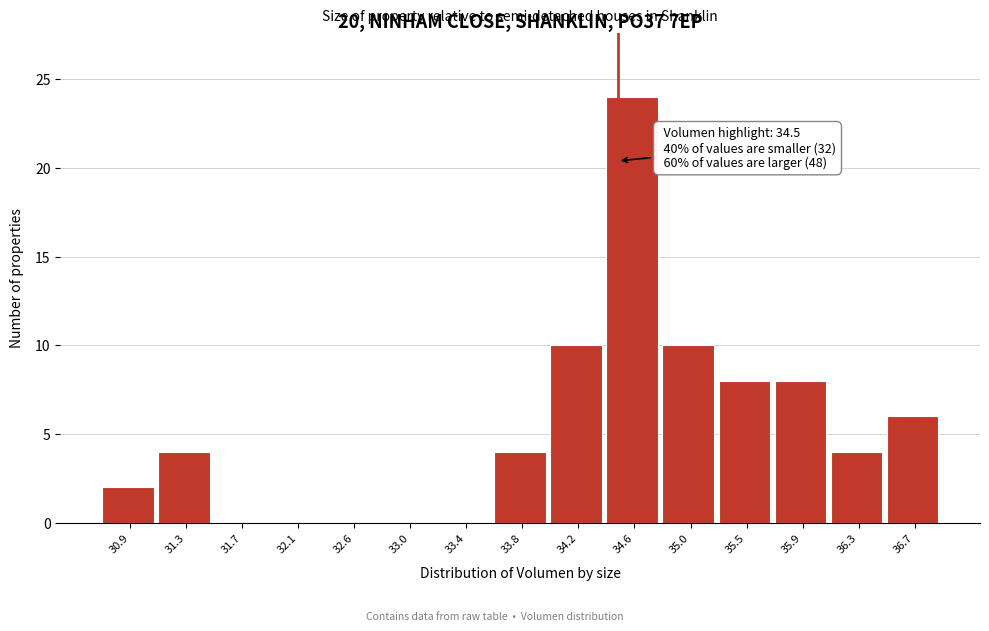

Over which range of the x-axis is the bar tallest?

34.40 to 34.85